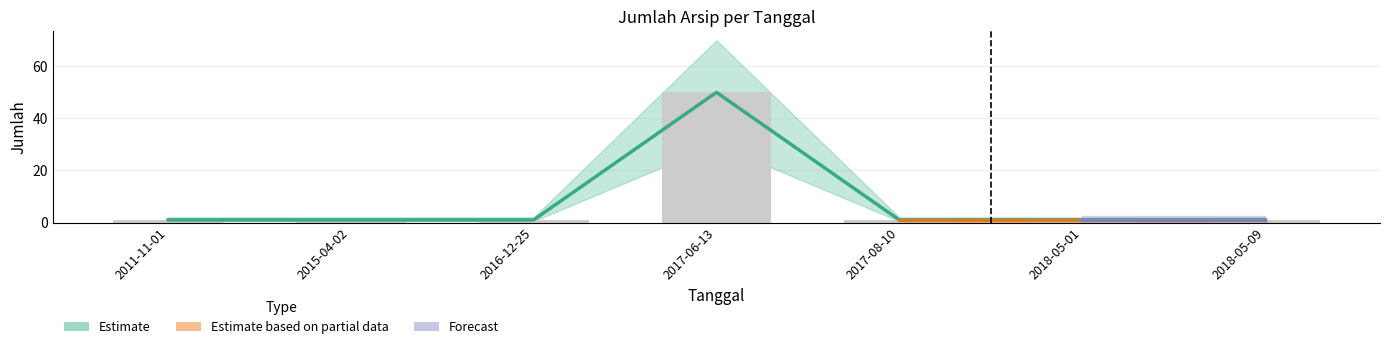

List the labels in order of Estimate based on partial data value, smallest first.

2011-11-01, 2015-04-02, 2016-12-25, 2017-08-10, 2018-05-01, 2018-05-09, 2017-06-13